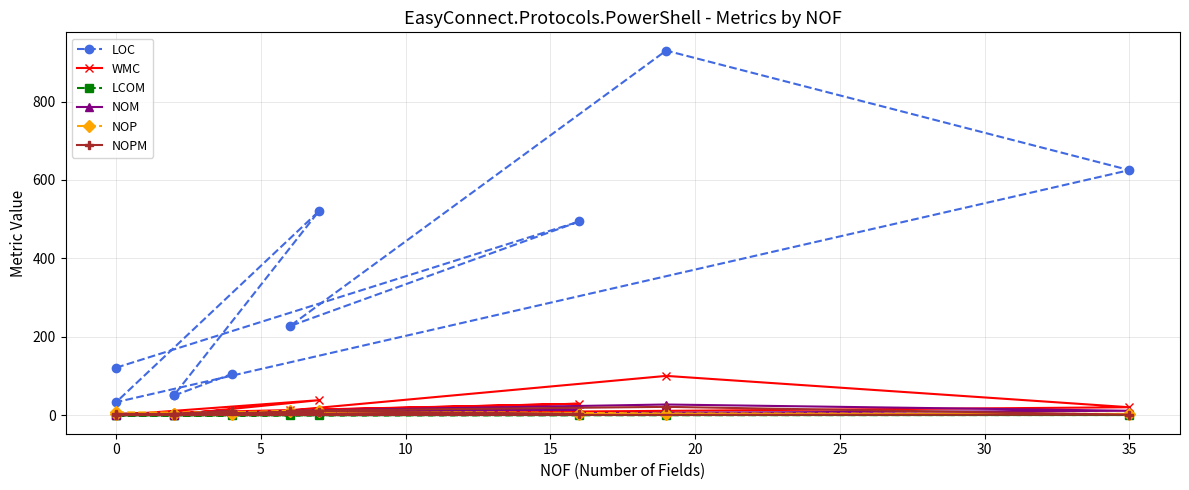

What is the difference between the second highest and minimum values in the NOM series?

14.0